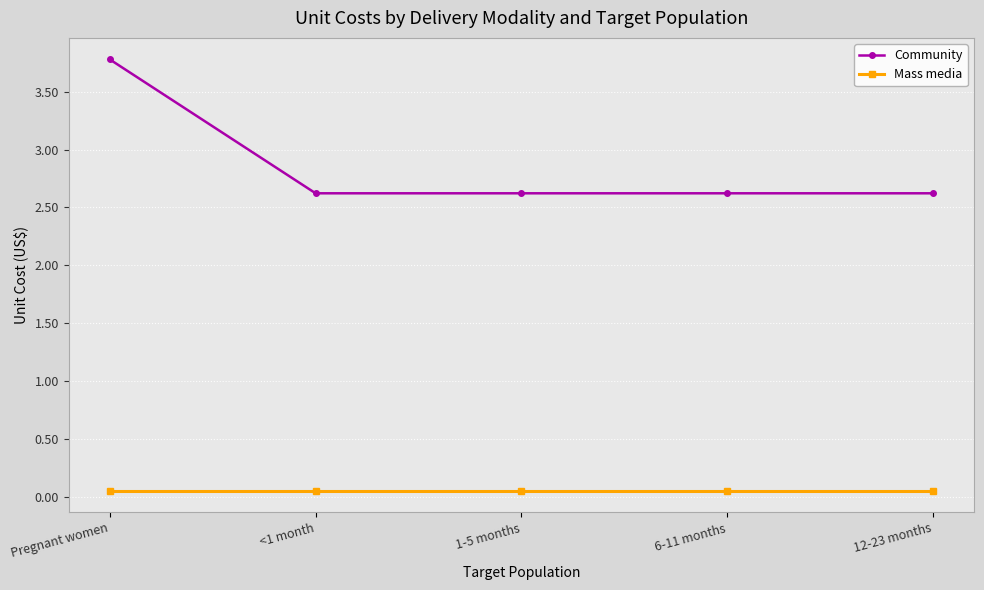

Is this an area chart (filled region under the line)?

No